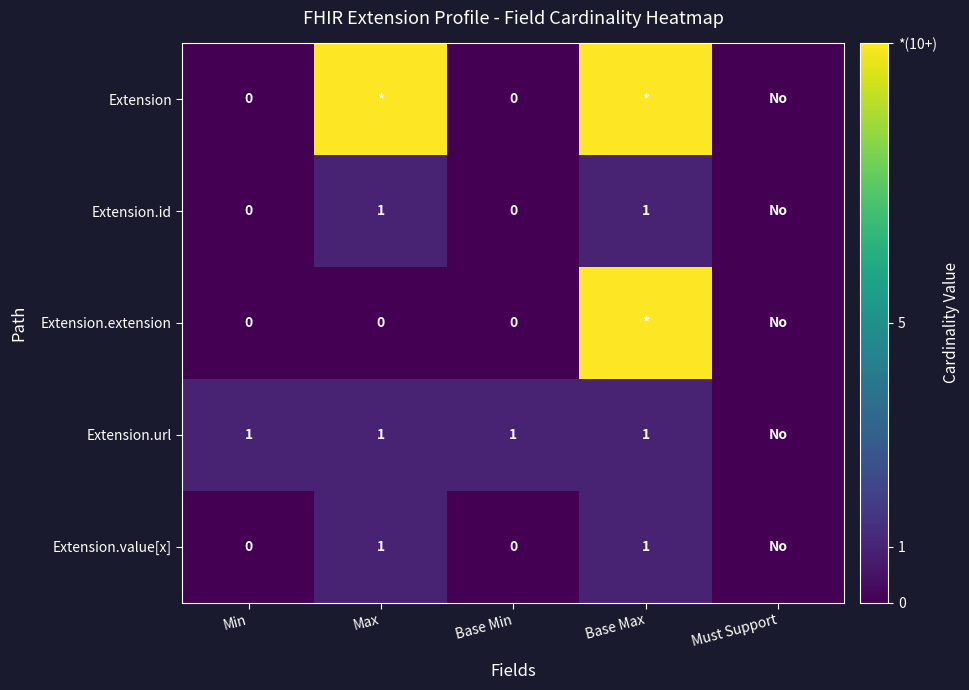

The Extension.url series shows 1 at Base Min. True or false?

True